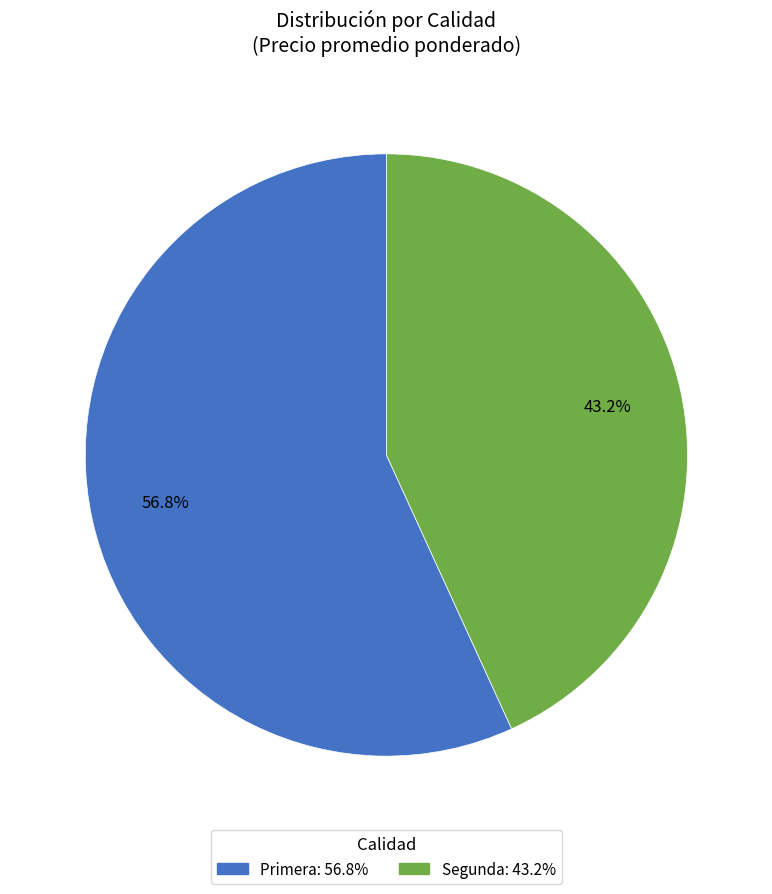

Rank the categories by value from lowest to highest.

Segunda, Primera